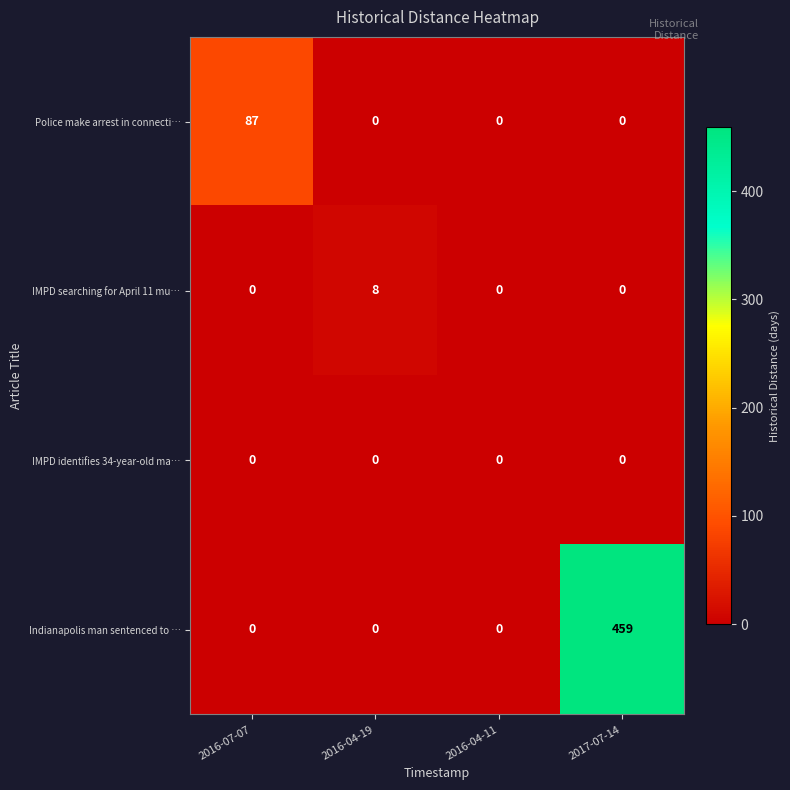

Reading left to right, what are all the values shown in this chart?

Police make arrest in connecti…: 2016-07-07=87	2016-04-19=0	2016-04-11=0	2017-07-14=0
IMPD searching for April 11 mu…: 2016-07-07=0	2016-04-19=8	2016-04-11=0	2017-07-14=0
IMPD identifies 34-year-old ma…: 2016-07-07=0	2016-04-19=0	2016-04-11=0	2017-07-14=0
Indianapolis man sentenced to …: 2016-07-07=0	2016-04-19=0	2016-04-11=0	2017-07-14=459